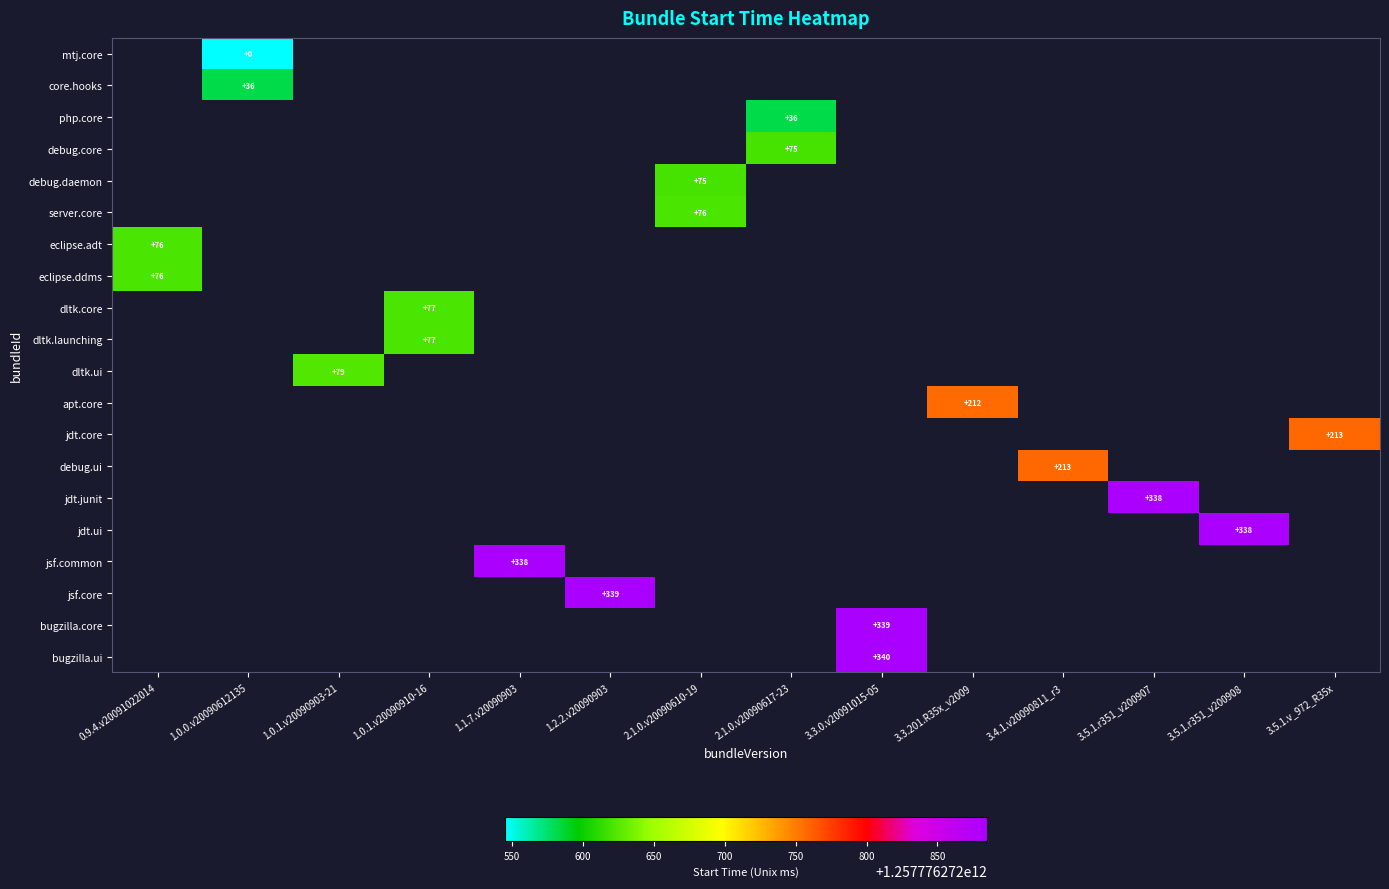

Between 1.0.1.v20090903-21 and 1.1.7.v20090903, which is larger?

1.1.7.v20090903